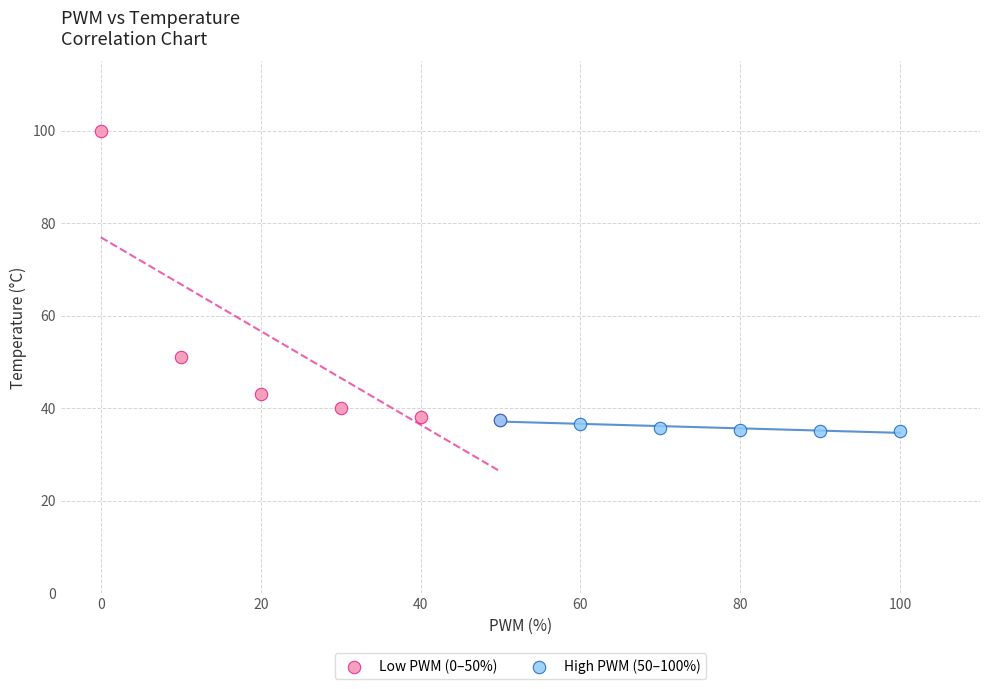

Which series has the widest spread of Y values?

Low PWM (0–50%)